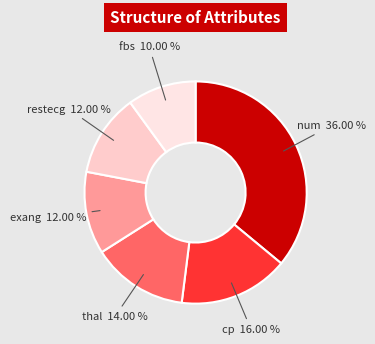

What is the ratio of the value at exang to the value at thal?

0.9